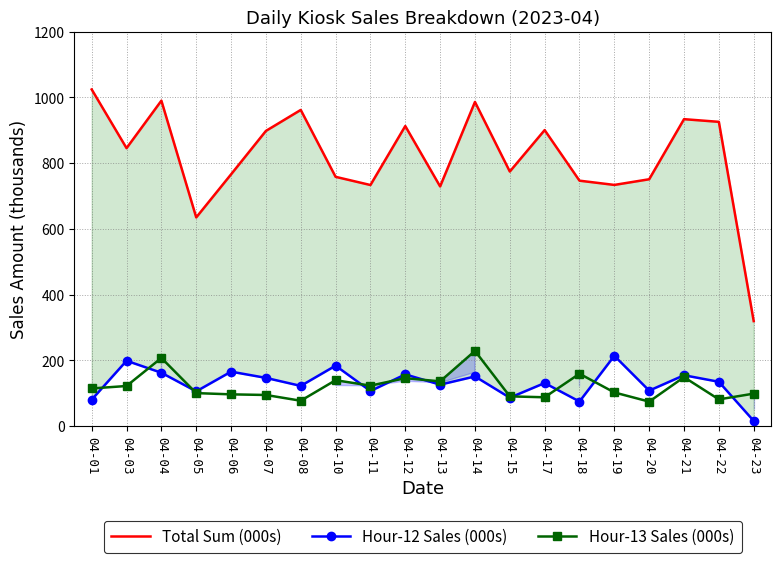

How many values in the Hour-12 Sales (000s) series are below 135?

10